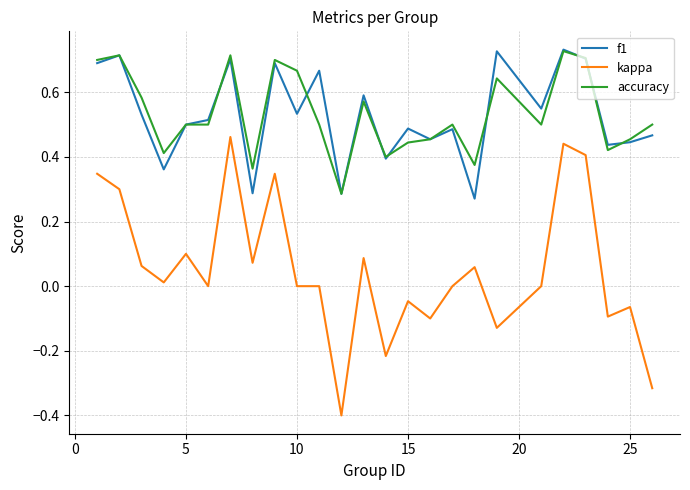

Which series ends up on top after the final intersection of f1 and accuracy?

accuracy